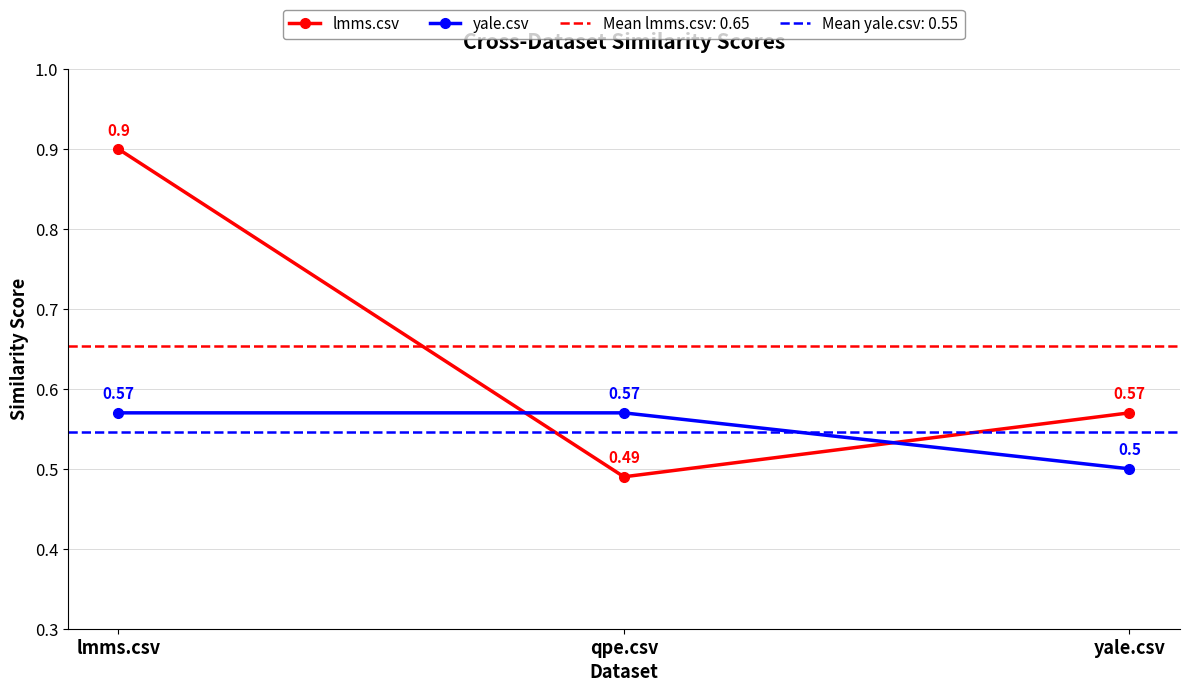

Reading left to right, transcribe all the data shown in this chart.

lmms.csv: lmms.csv=0.9	qpe.csv=0.5	yale.csv=0.6
yale.csv: lmms.csv=0.6	qpe.csv=0.6	yale.csv=0.5